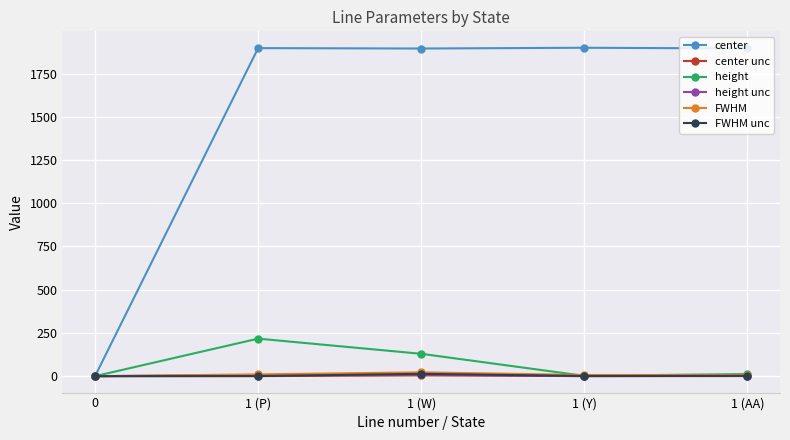

Which series has the widest spread of values?

center